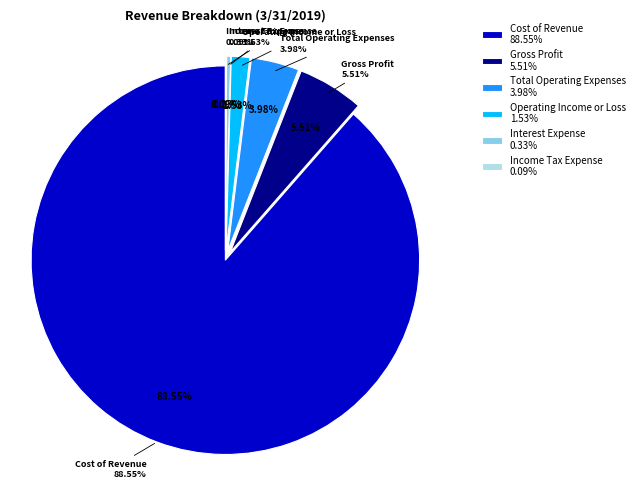

Rank the categories by value from highest to lowest.

Cost of Revenue, Gross Profit, Total Operating Expenses, Operating Income or Loss, Interest Expense, Income Tax Expense